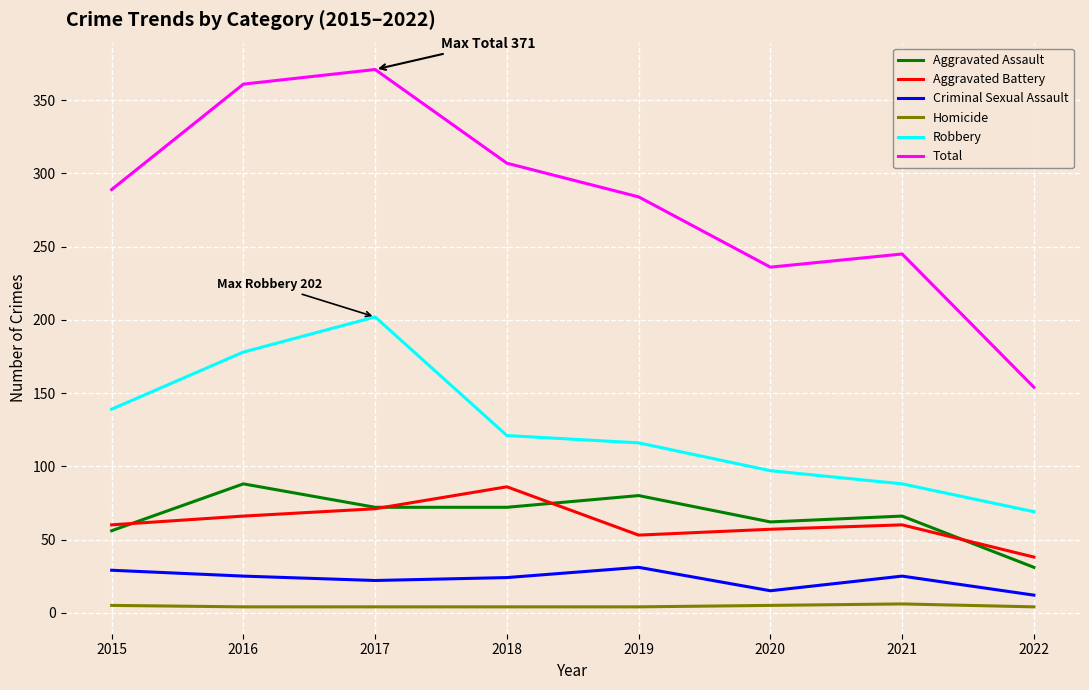

True or false: Aggravated Assault and Total cross at least once.

False